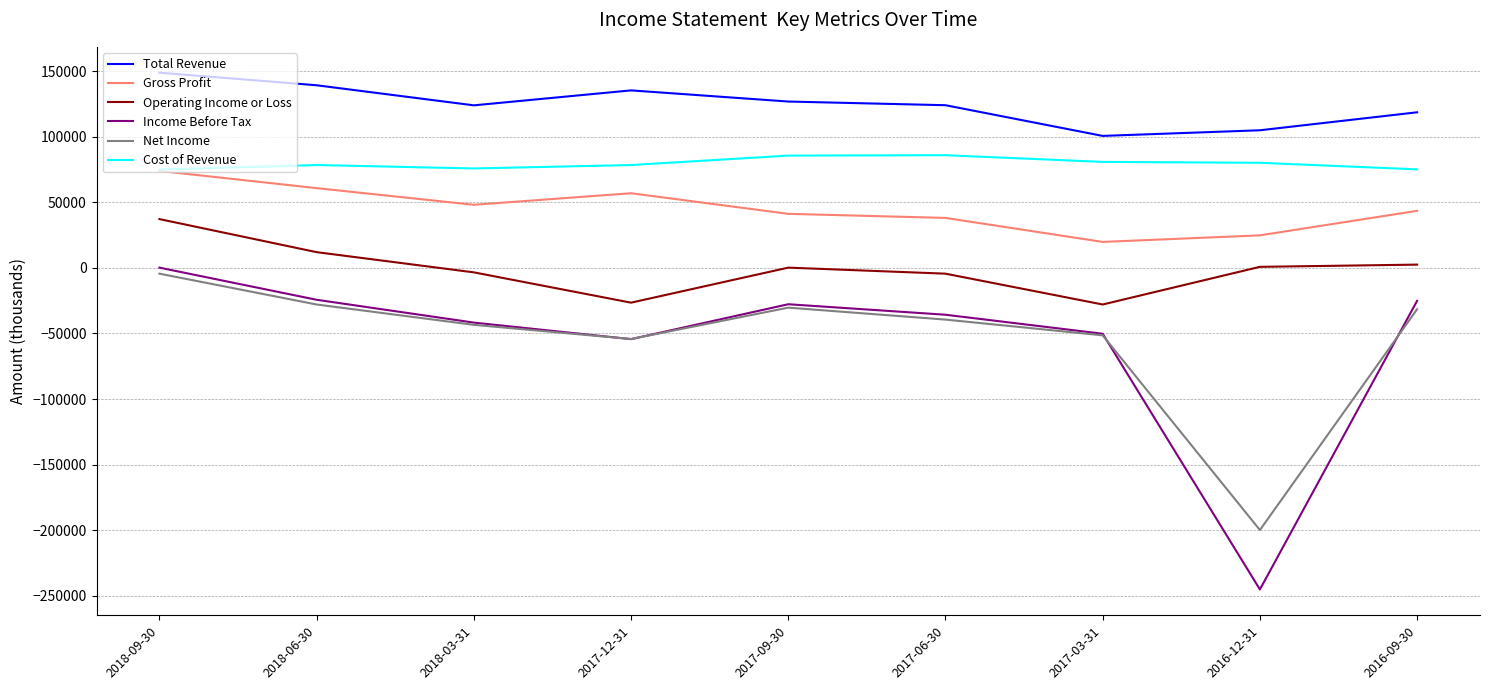

What is the difference between the maximum and minimum values in the Cost of Revenue series?

11000